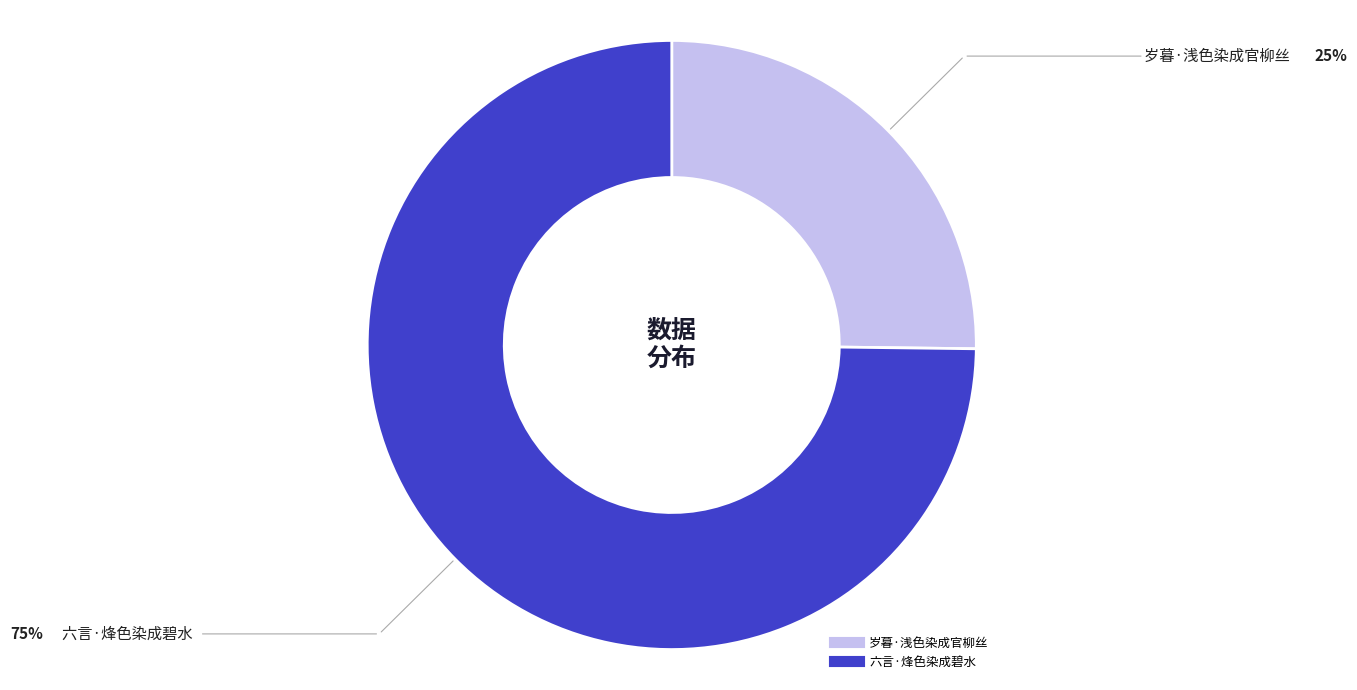

Which category accounts for the majority?

六言·烽色染成碧水